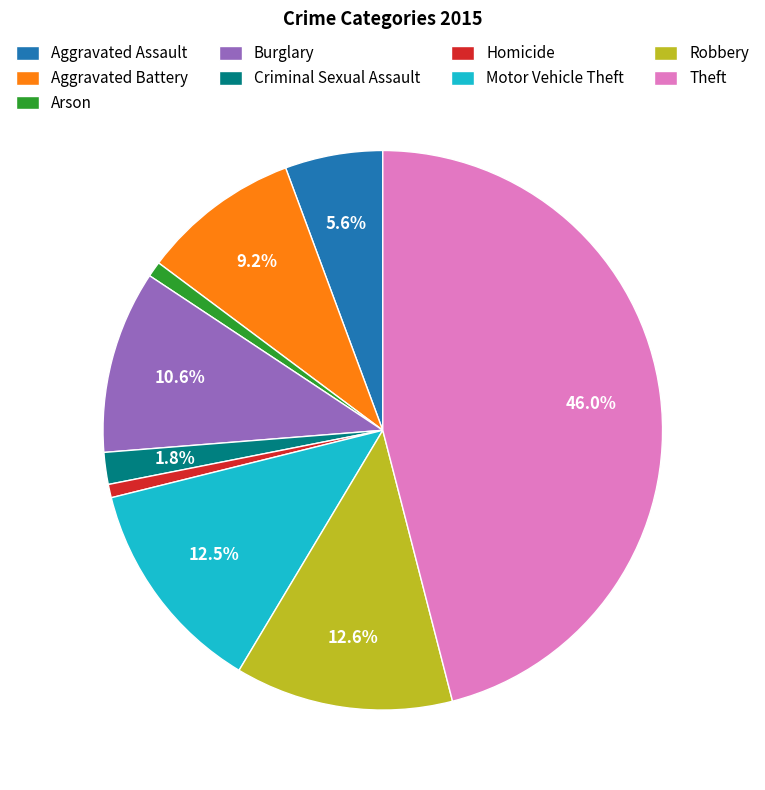

Between Aggravated Assault and Aggravated Battery, which is larger?

Aggravated Battery